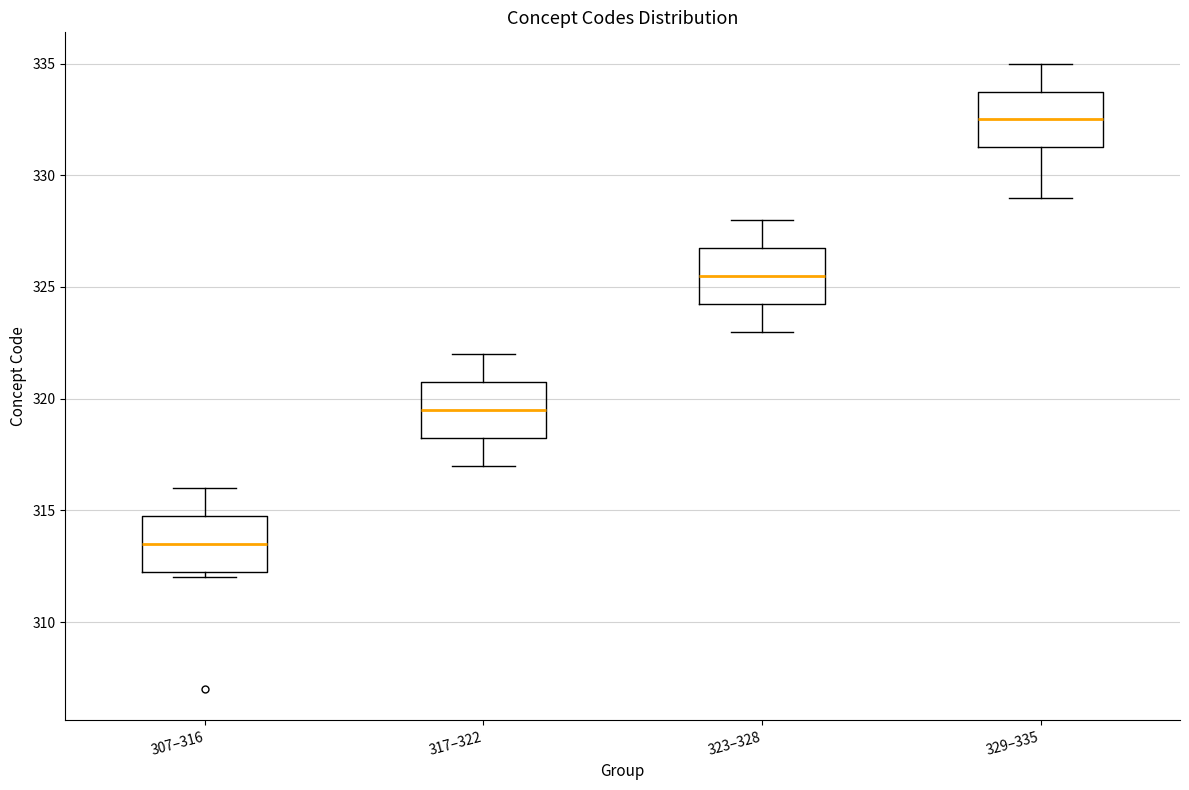

Which box's median line is the lowest?

307–316